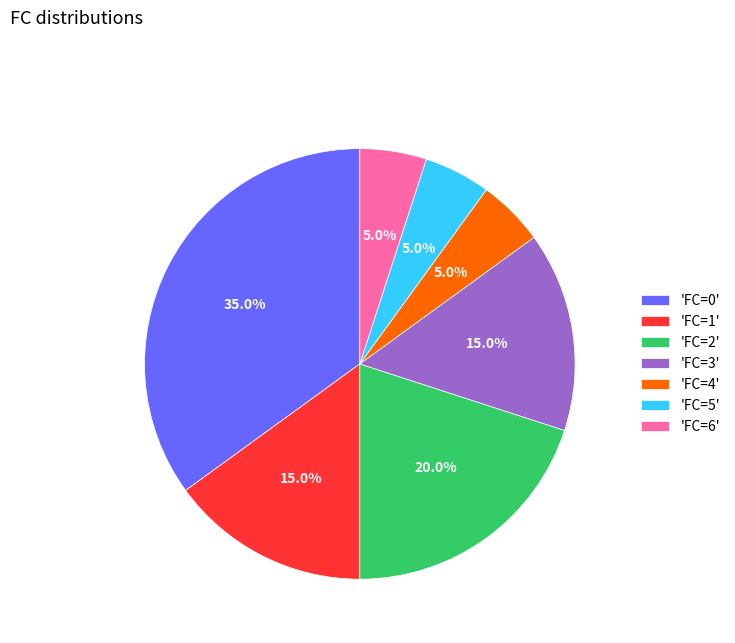

Which slice is the largest?

'FC=0'